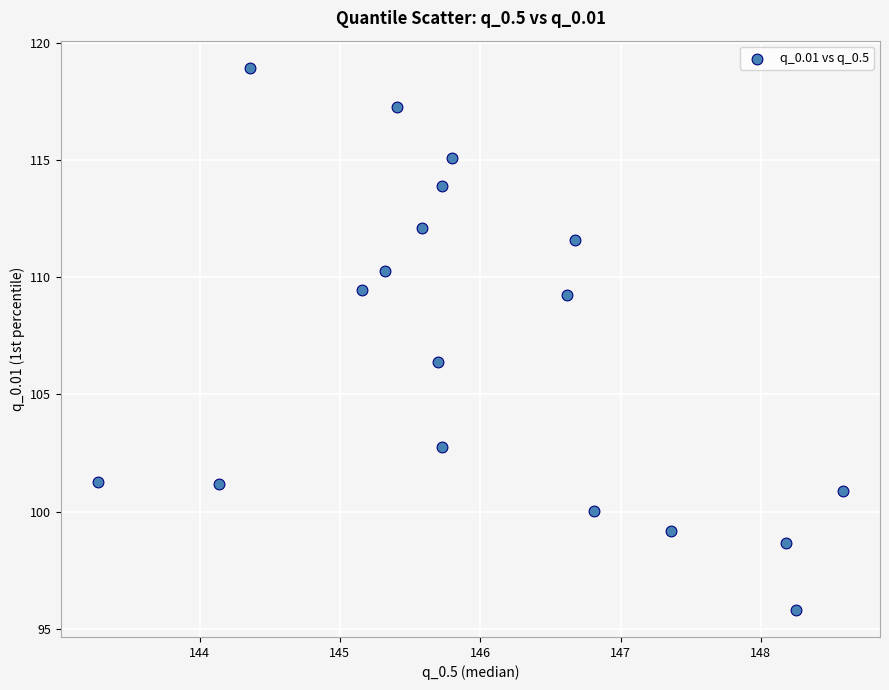

What is the range of X values (max minus min)?

5.3